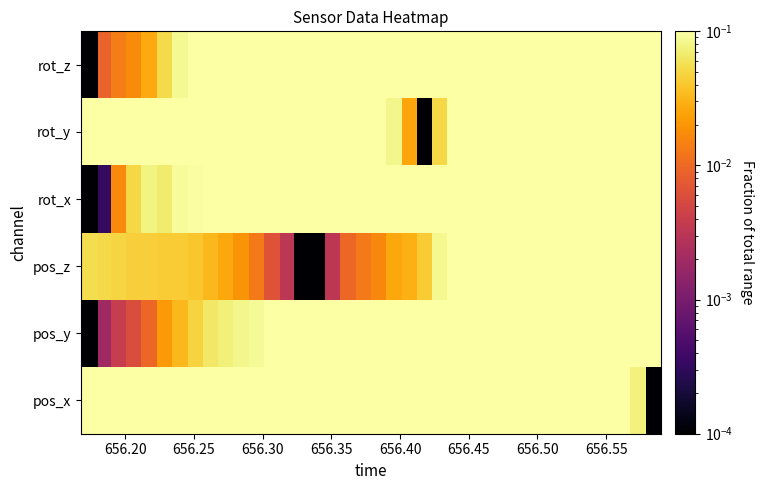

Rank the series by their maximum value, from lowest to highest.

pos_x, pos_y, pos_z, rot_x, rot_y, rot_z